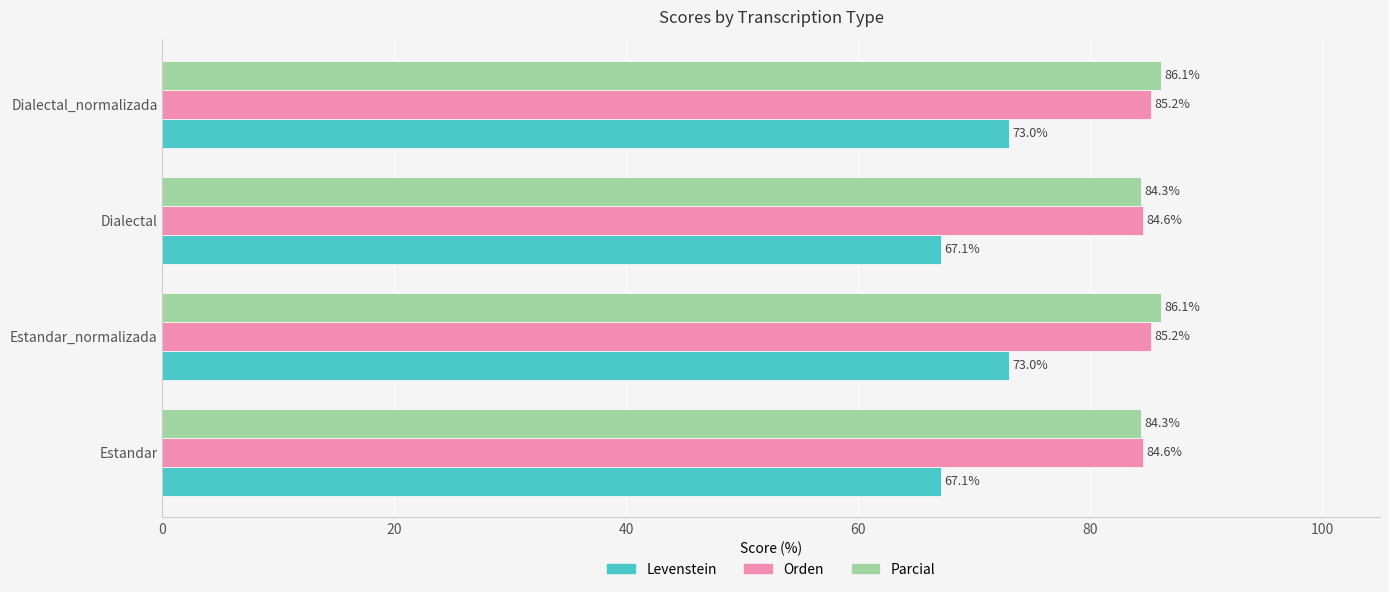

The Parcial series shows 86.1 at Estandar_normalizada. True or false?

True